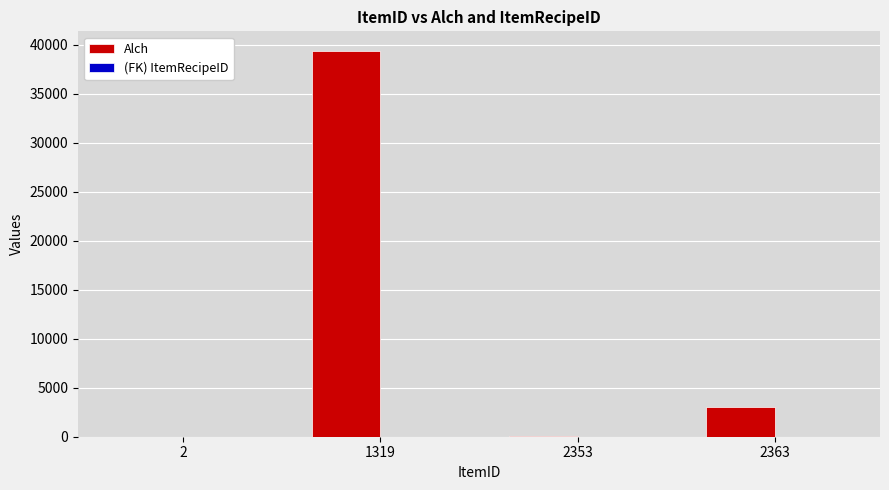

What is the total value across all series at 2363?

3004